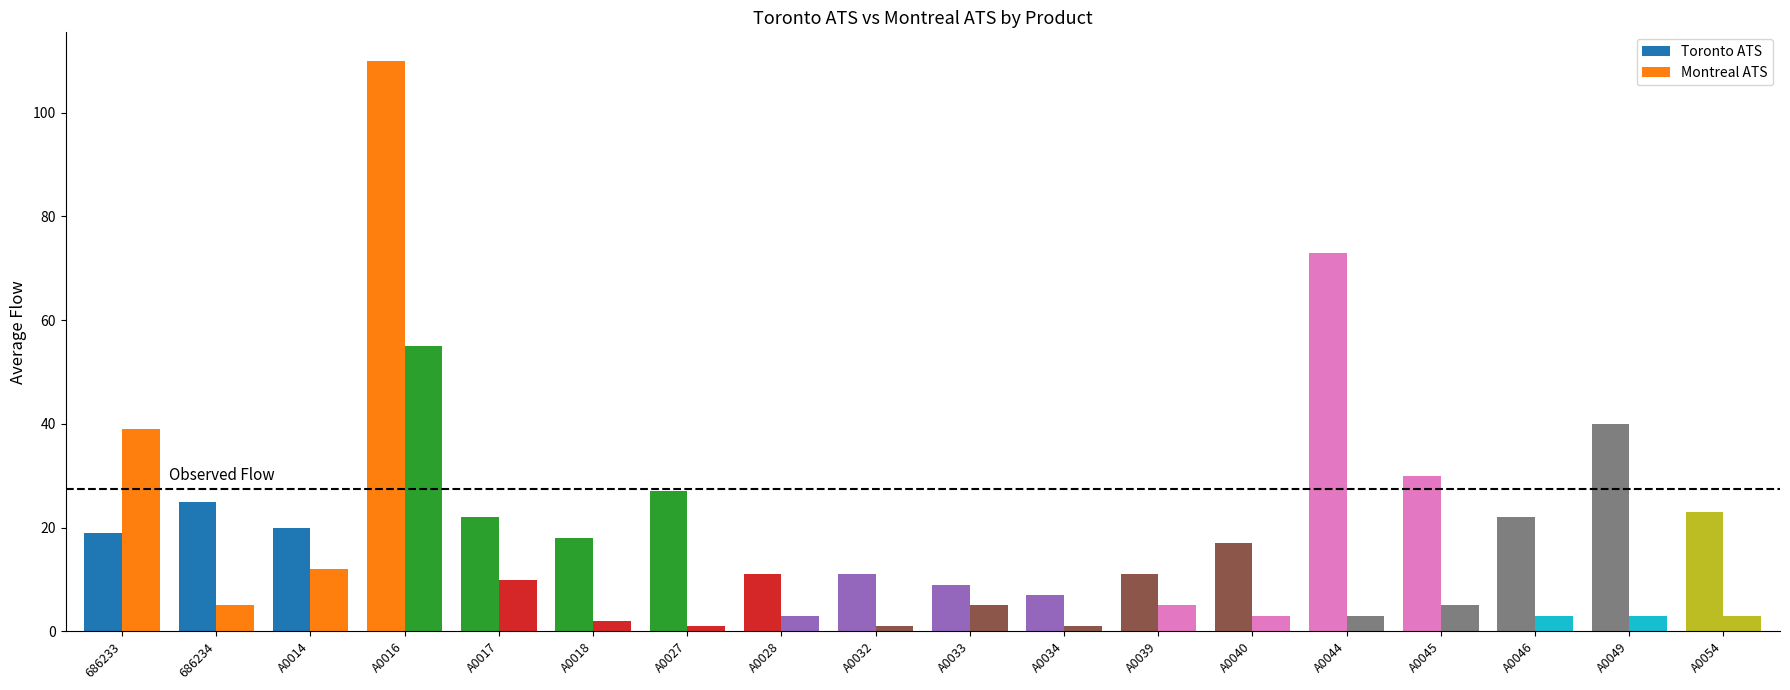

What is the value of the Montreal ATS bar at the 10th from the left?

5